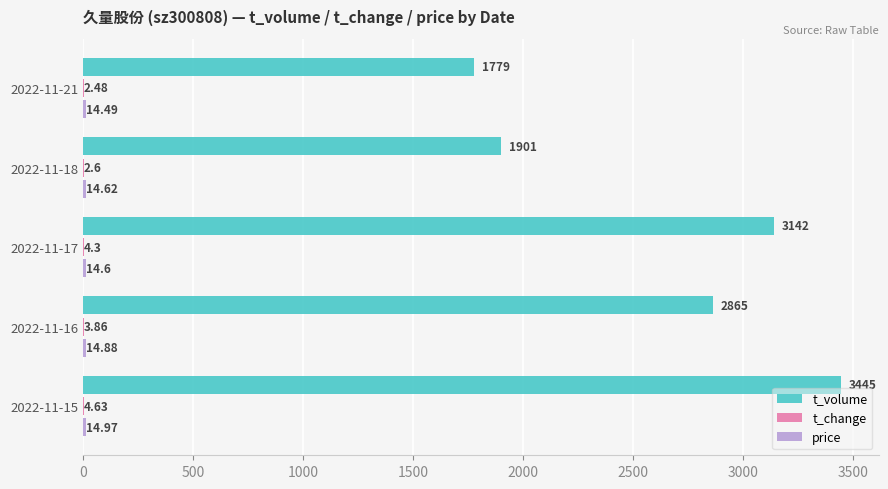

Which series has the largest total across all categories?

t_volume